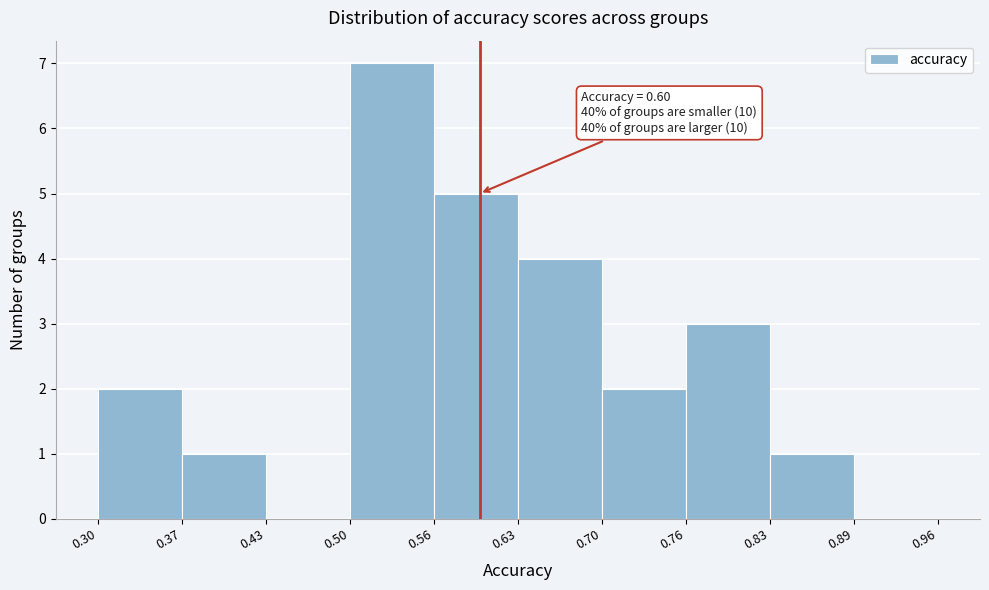

Over which range of the x-axis is the bar tallest?

0.50 to 0.56